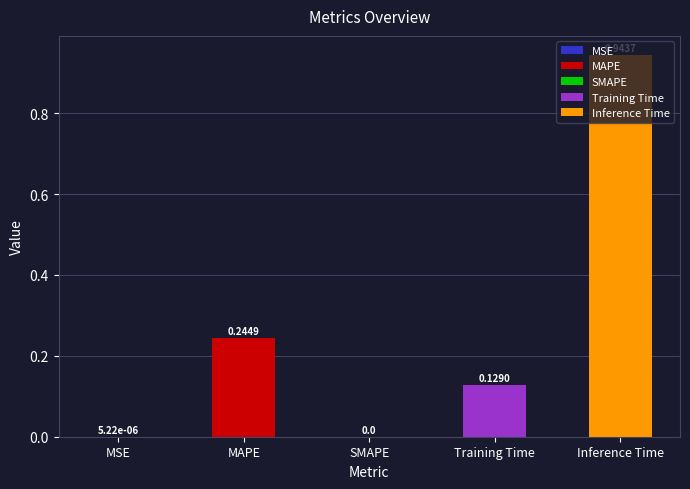

What is the sum of all values?

1.3